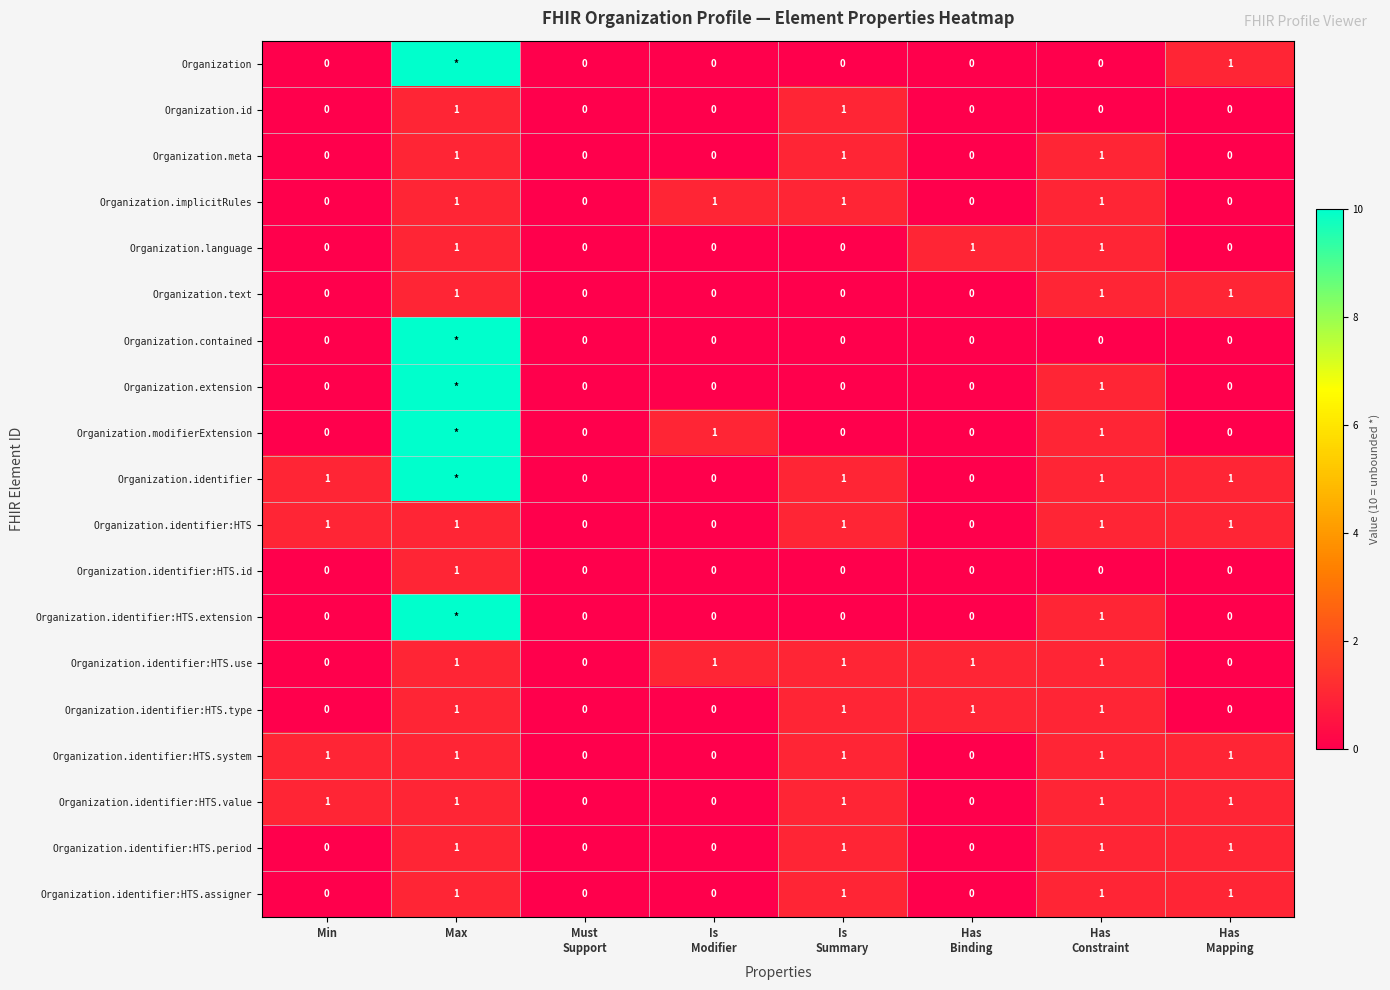

The value of Organization.meta at Max is 1. True or false?

True